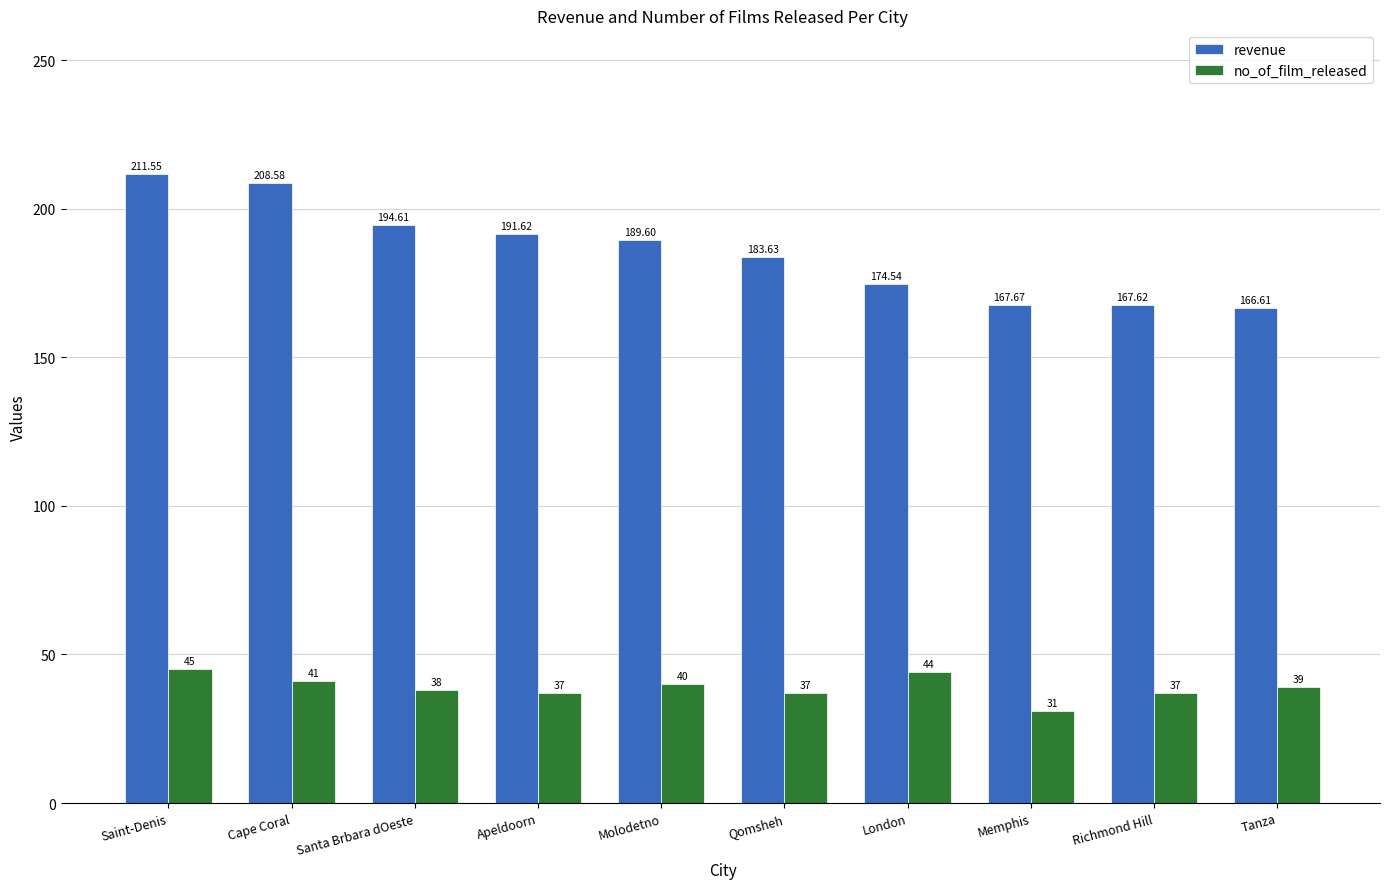

Reading left to right, extract all data points from this chart.

revenue: 211.6	208.6	194.6	191.6	189.6	183.6	174.5	167.7	167.6	166.6
no_of_film_released: 45.0	41.0	38.0	37.0	40.0	37.0	44.0	31.0	37.0	39.0